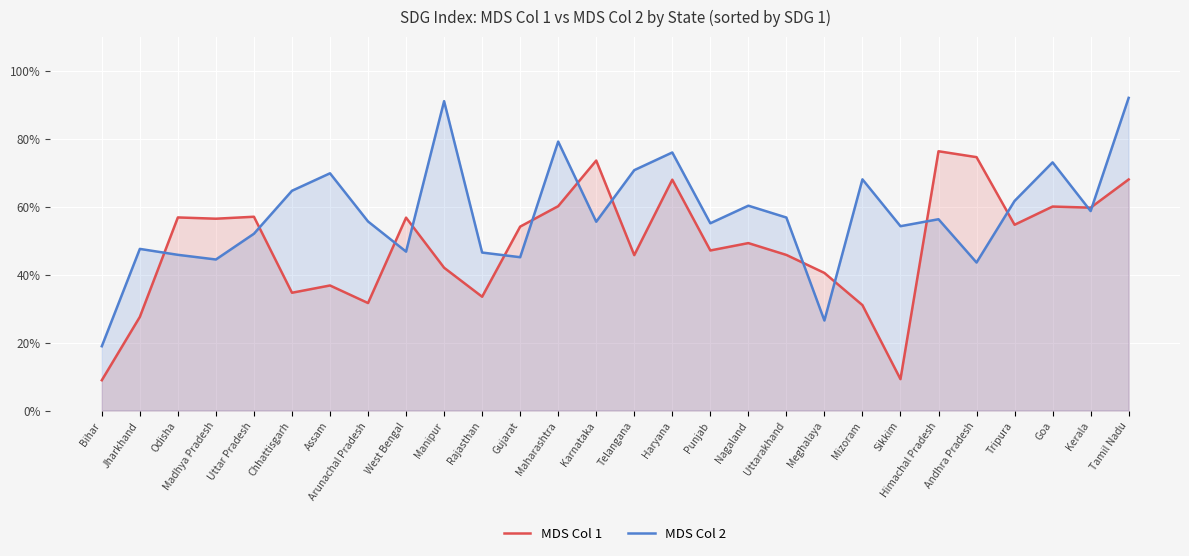

Does the chart display data point markers on the line(s)?

No